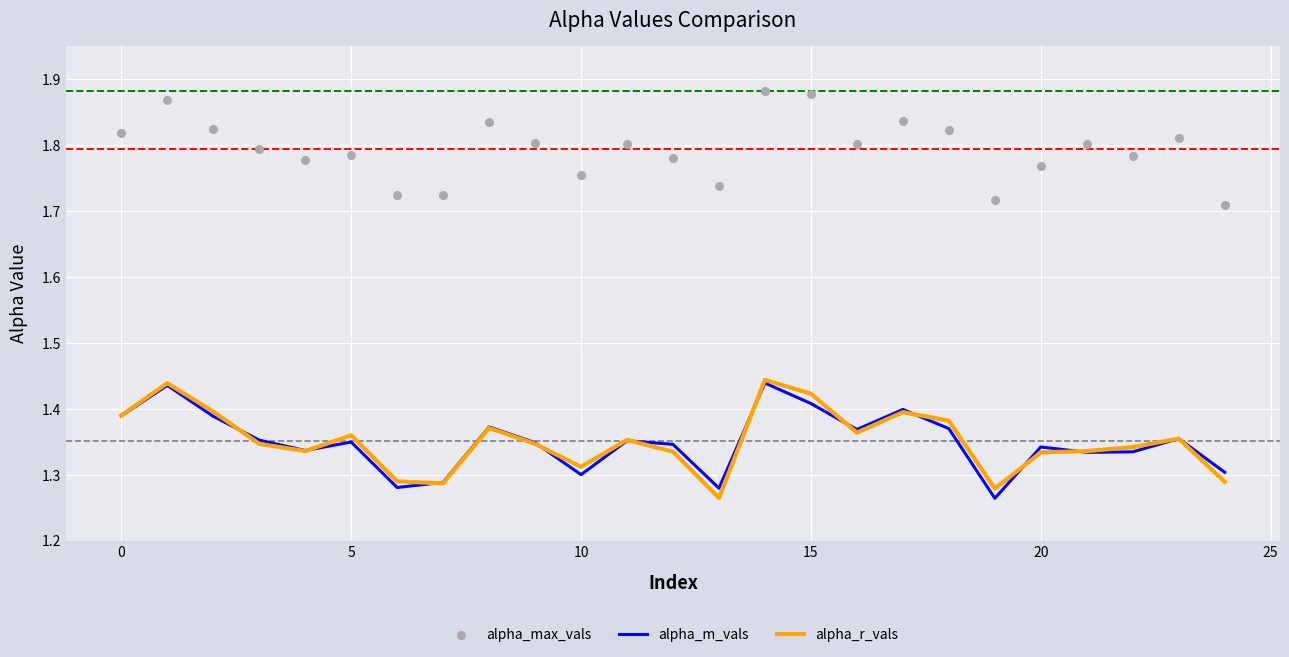

Is the value of alpha_max_vals at 8 greater than the value of alpha_r_vals at 9?

Yes